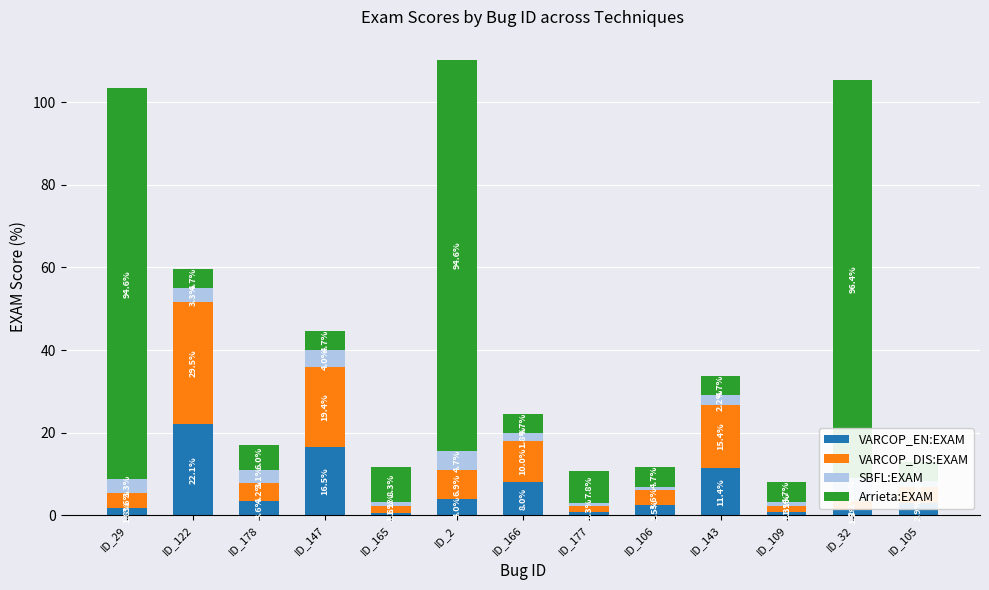

The SBFL:EXAM series shows 3.3 at ID_29. True or false?

True